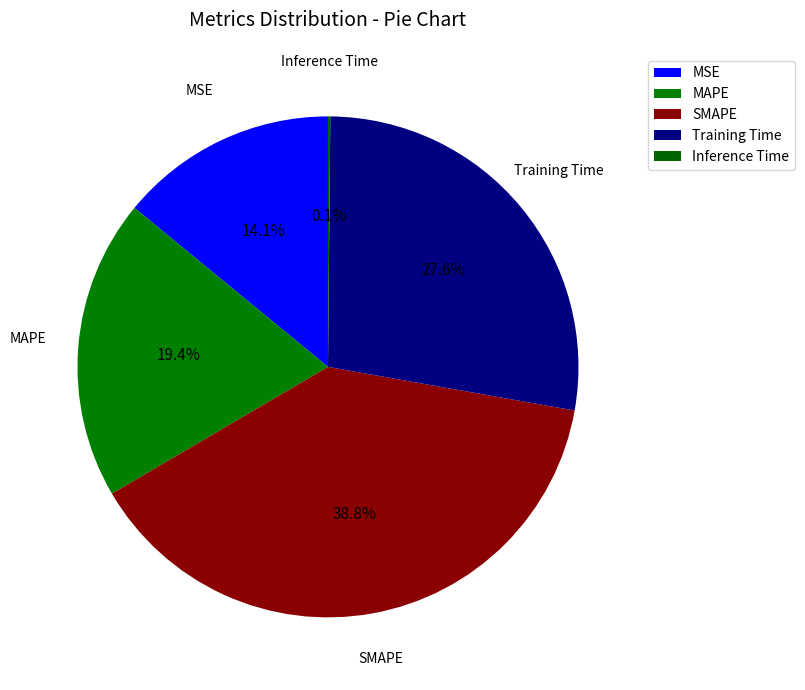

What is the largest slice in the pie chart?

SMAPE